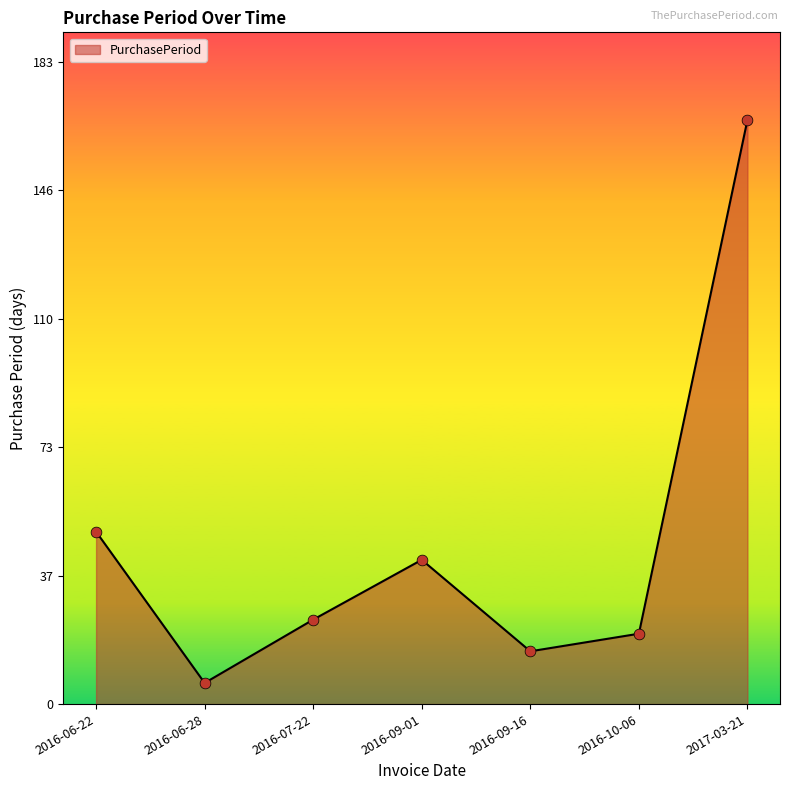

Between 2016-06-28 and 2016-07-22, which is larger?

2016-07-22